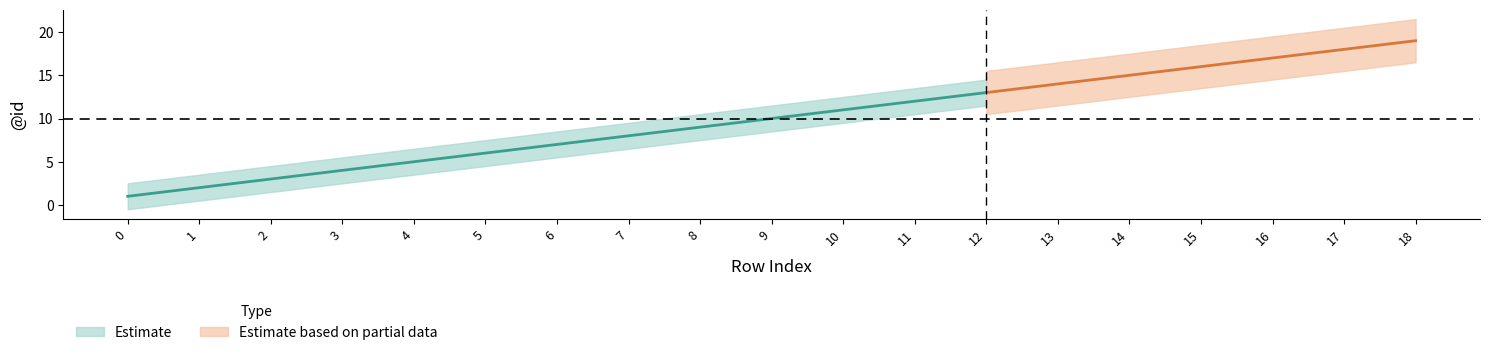

True or false: Estimate has more than 2 interior local peaks.

False